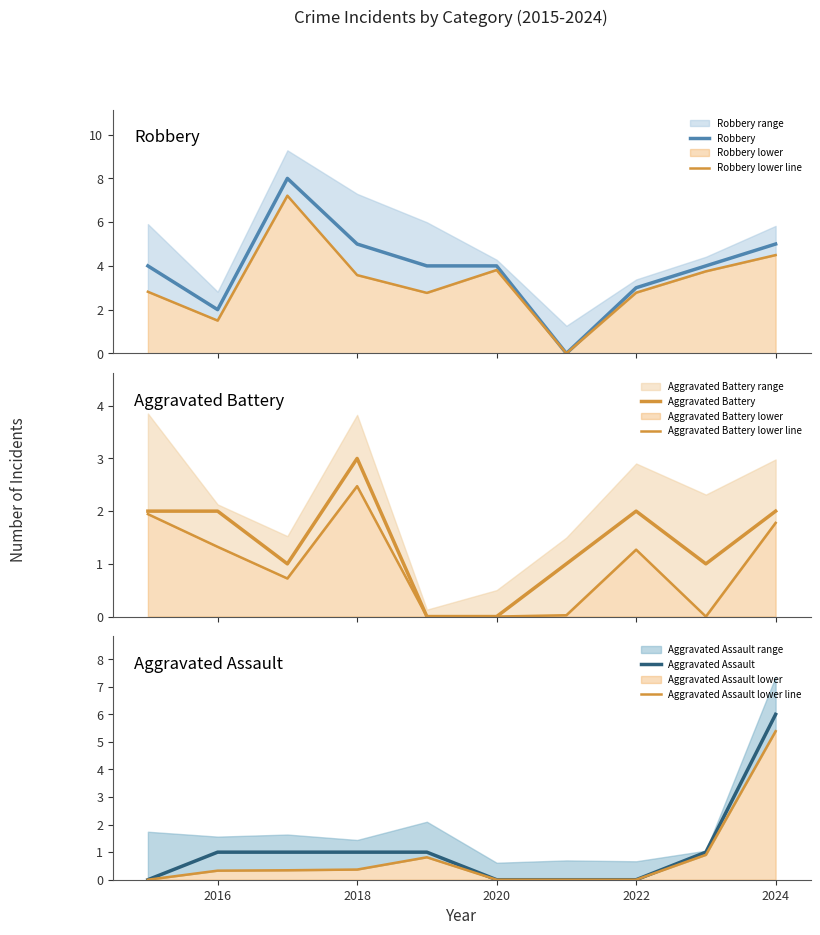

Reading left to right, extract all data points from this chart.

Robbery: 2014=4.0	2016=2.0	2018=8.0	2020=5.0	2022=4.0	2024=4.0	2026=0.0	7=3.0	8=4.0	9=5.0
Robbery lower line: 2014=2.8	2016=1.5	2018=7.2	2020=3.6	2022=2.8	2024=3.8	2026=0.0	7=2.8	8=3.8	9=4.5
Aggravated Battery: 2014=2.0	2016=2.0	2018=1.0	2020=3.0	2022=0.0	2024=0.0	2026=1.0	7=2.0	8=1.0	9=2.0
Aggravated Battery lower line: 2014=1.9	2016=1.3	2018=0.7	2020=2.5	2022=0.0	2024=0.0	2026=0.0	7=1.3	8=0.0	9=1.8
Aggravated Assault: 2014=0.0	2016=1.0	2018=1.0	2020=1.0	2022=1.0	2024=0.0	2026=0.0	7=0.0	8=1.0	9=6.0
Aggravated Assault lower line: 2014=0.0	2016=0.3	2018=0.3	2020=0.4	2022=0.8	2024=0.0	2026=0.0	7=0.0	8=0.9	9=5.4